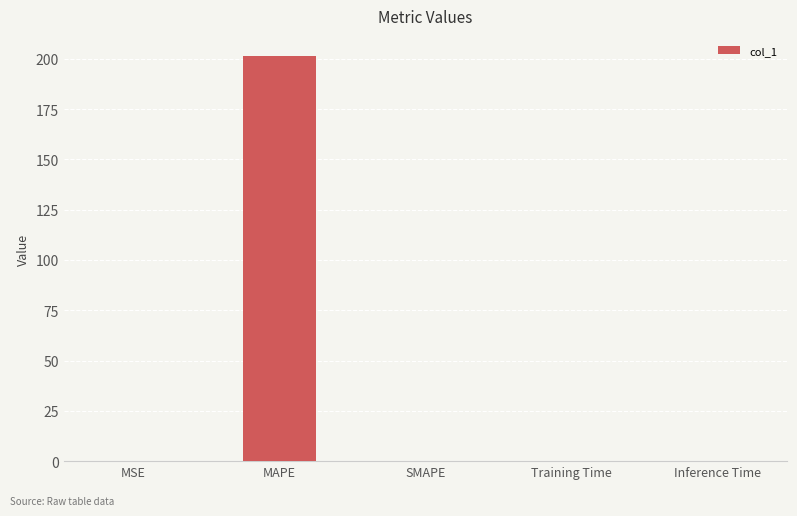

What is the change in value from MAPE to SMAPE?

-201.3